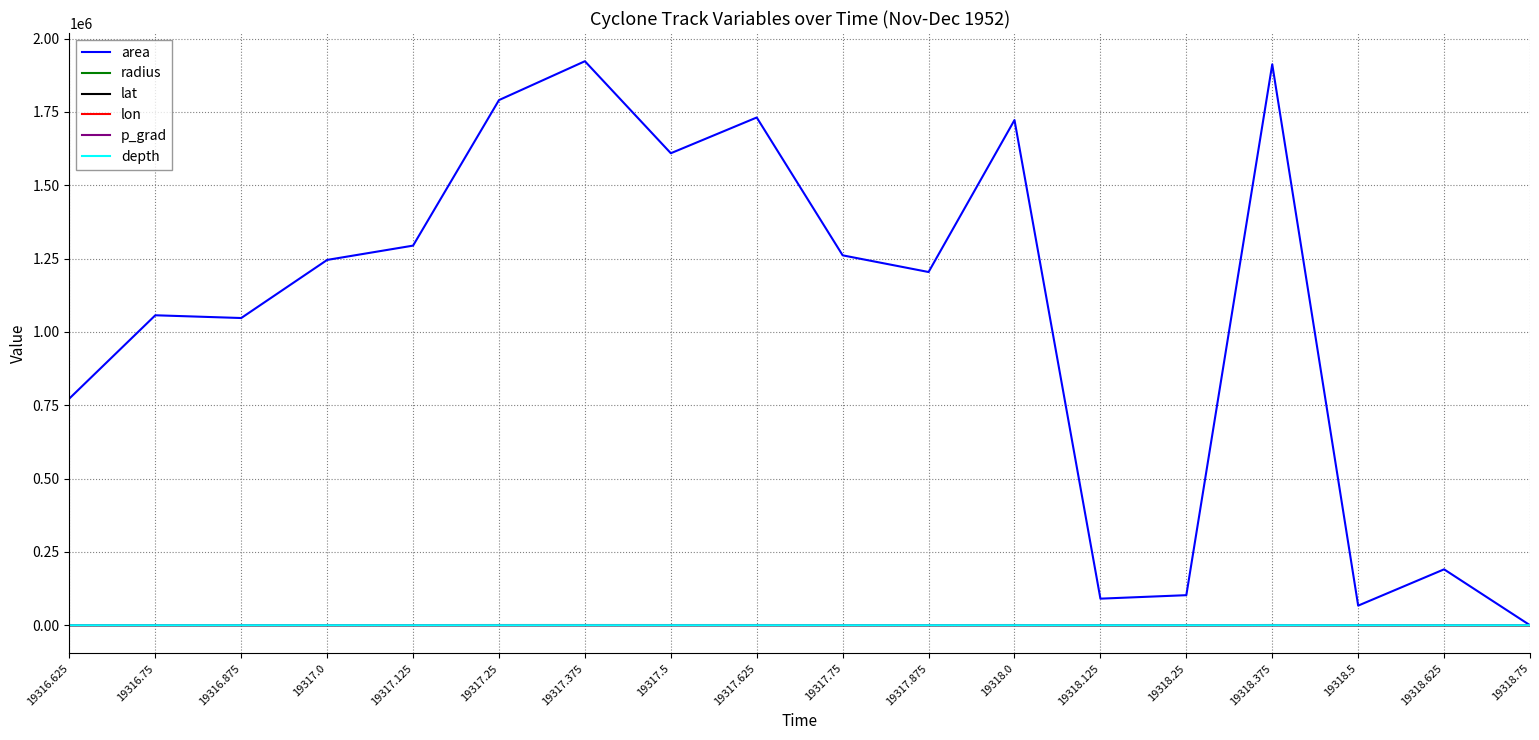

Which series has the largest range (max minus min)?

area